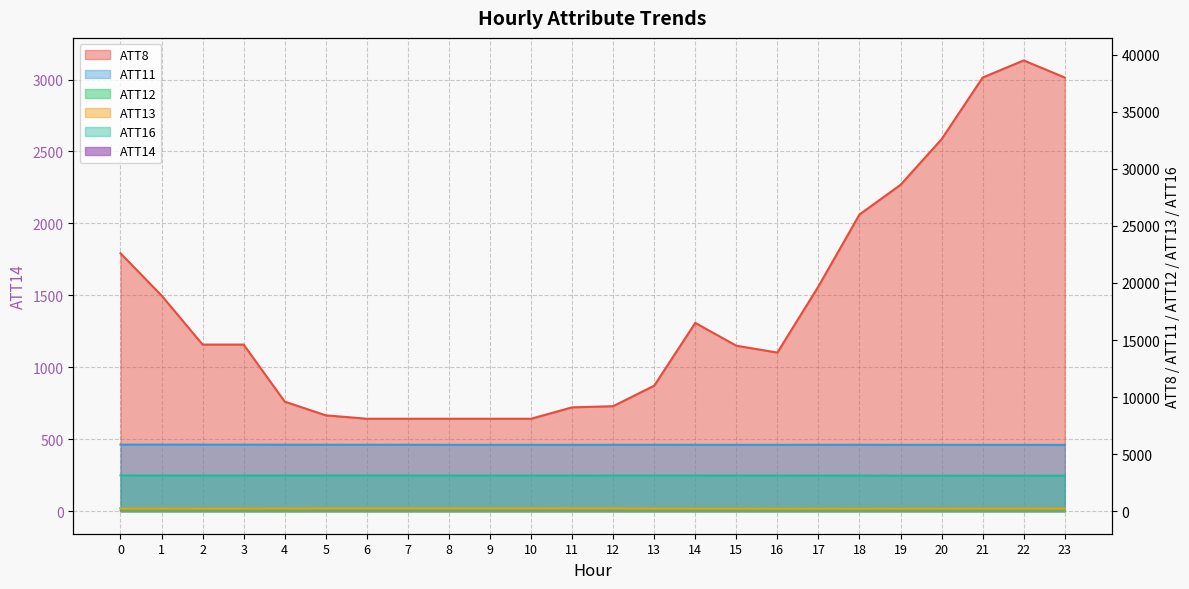

What is the total value across all series at 18?

35444.2